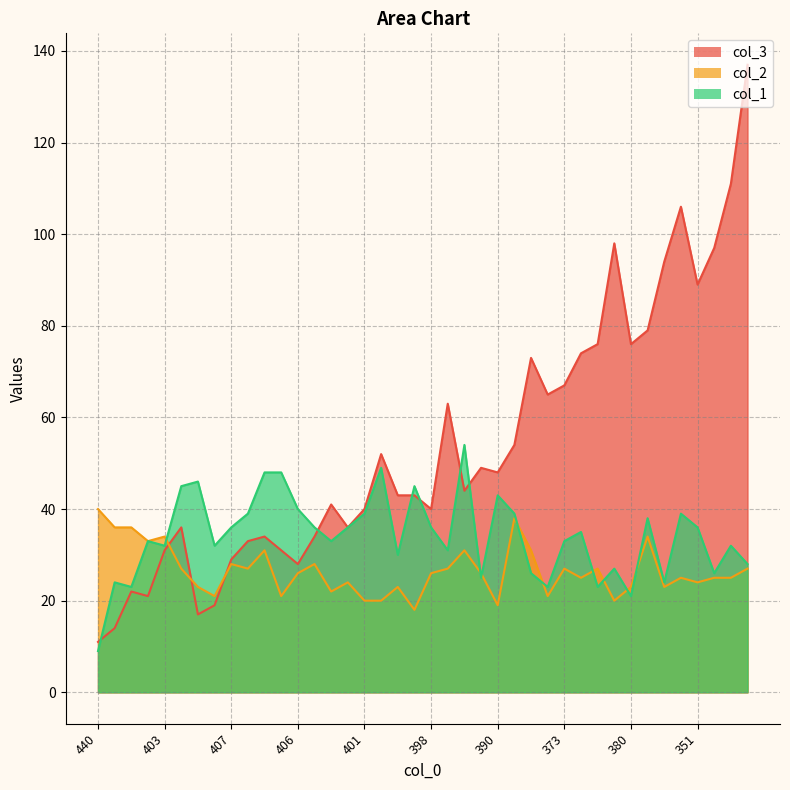

Where is the first local maximum for col_2?

403